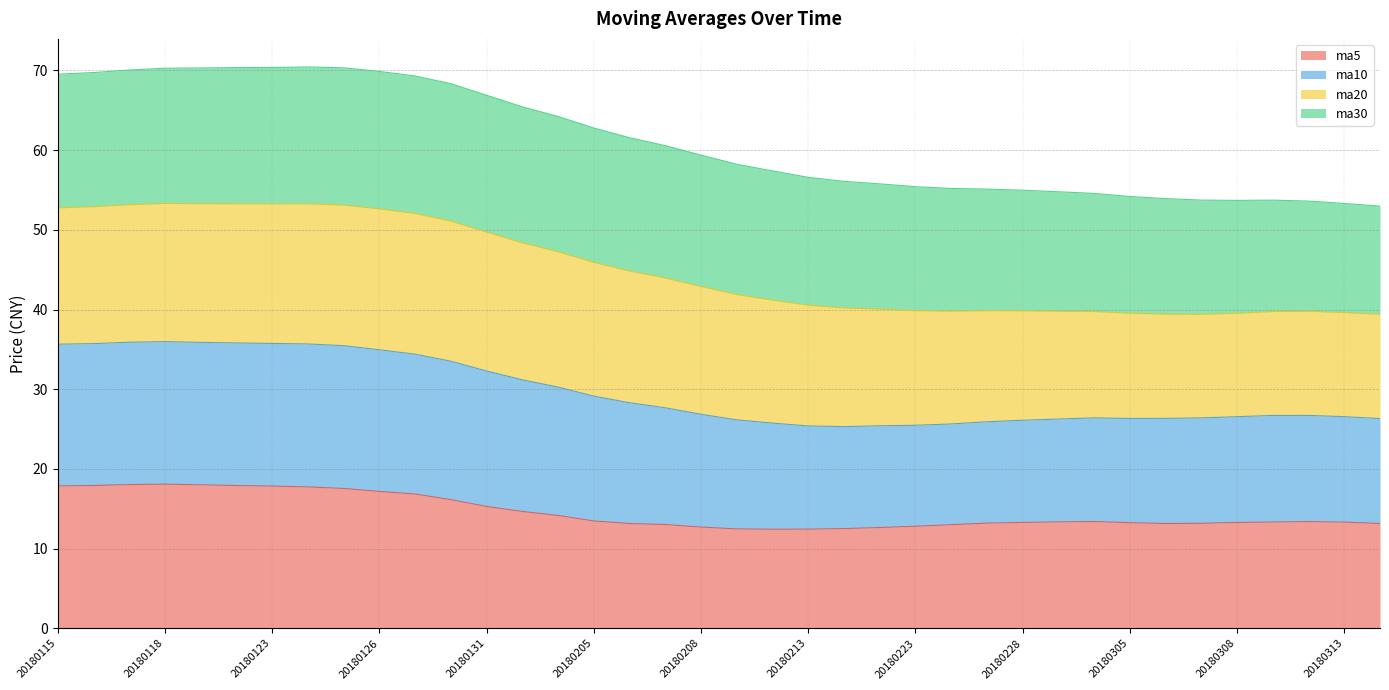

What is the average value of the ma5 series?

14.6